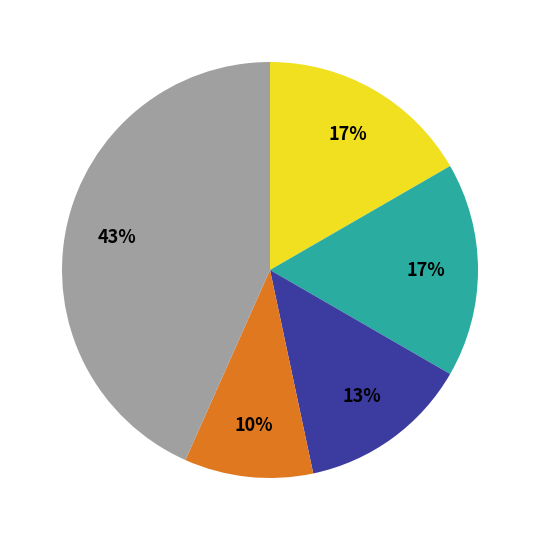

Does any single category account for the majority?

No